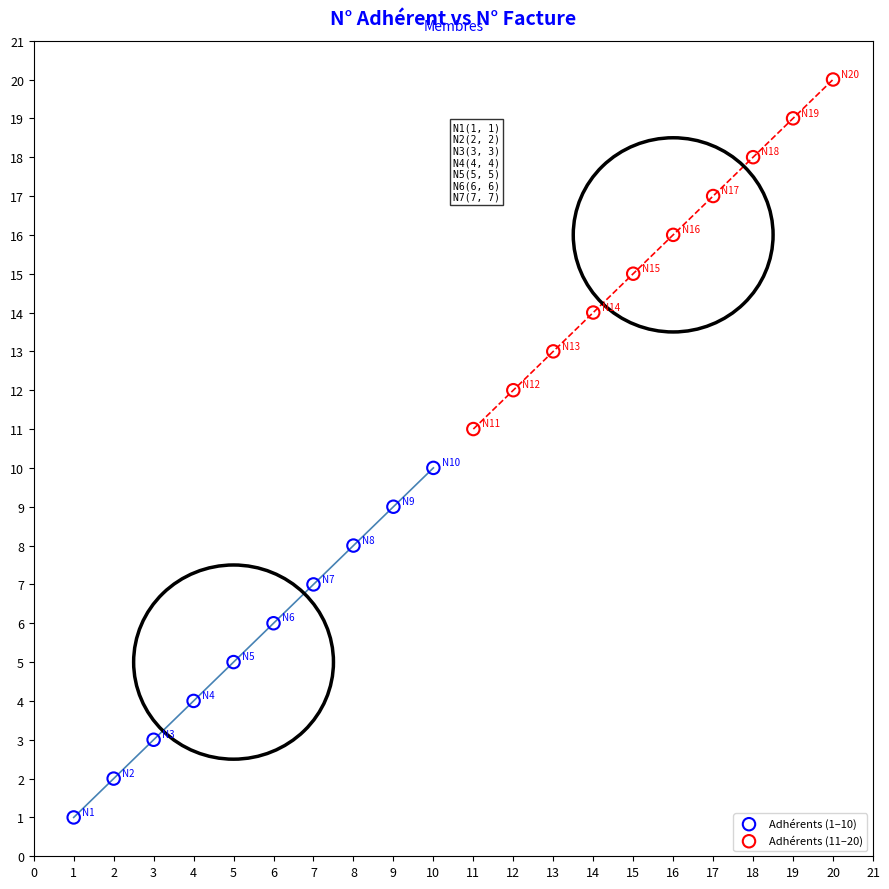

Which series reaches the maximum Y coordinate?

Adhérents (11–20)